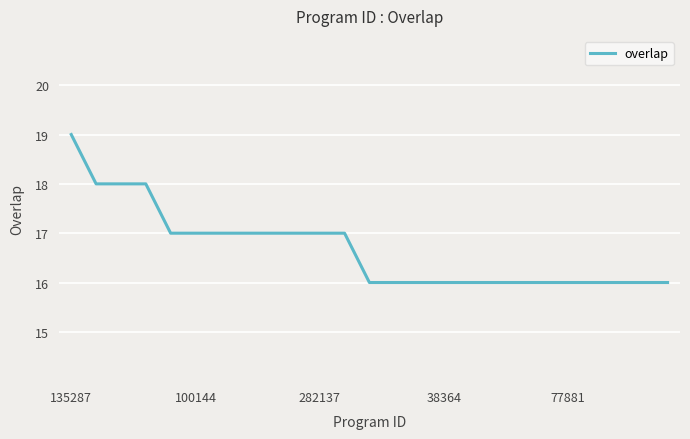

What is the smallest value displayed?

16